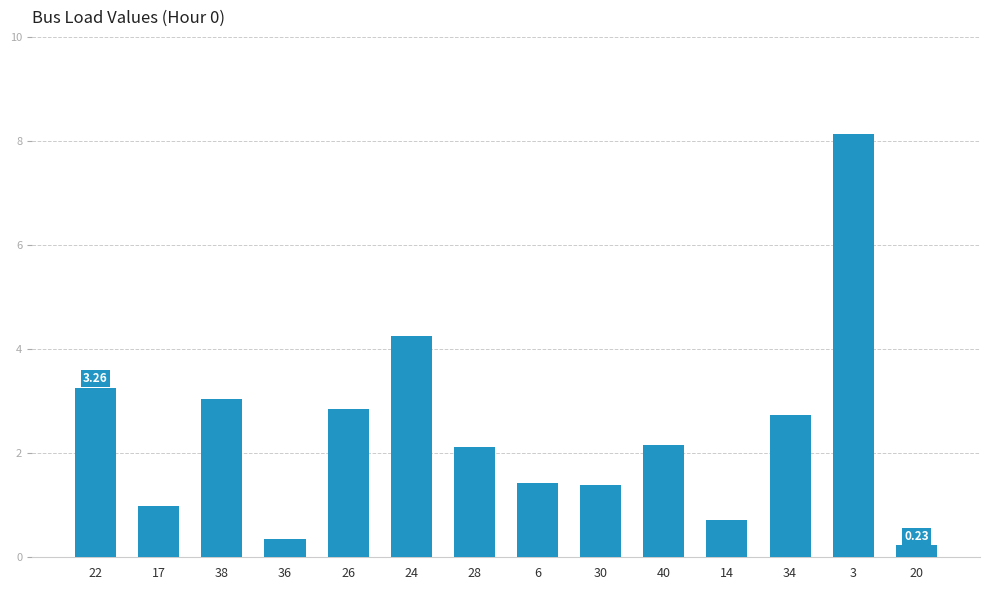

What is the sum of the values at 3 and 14?

8.8